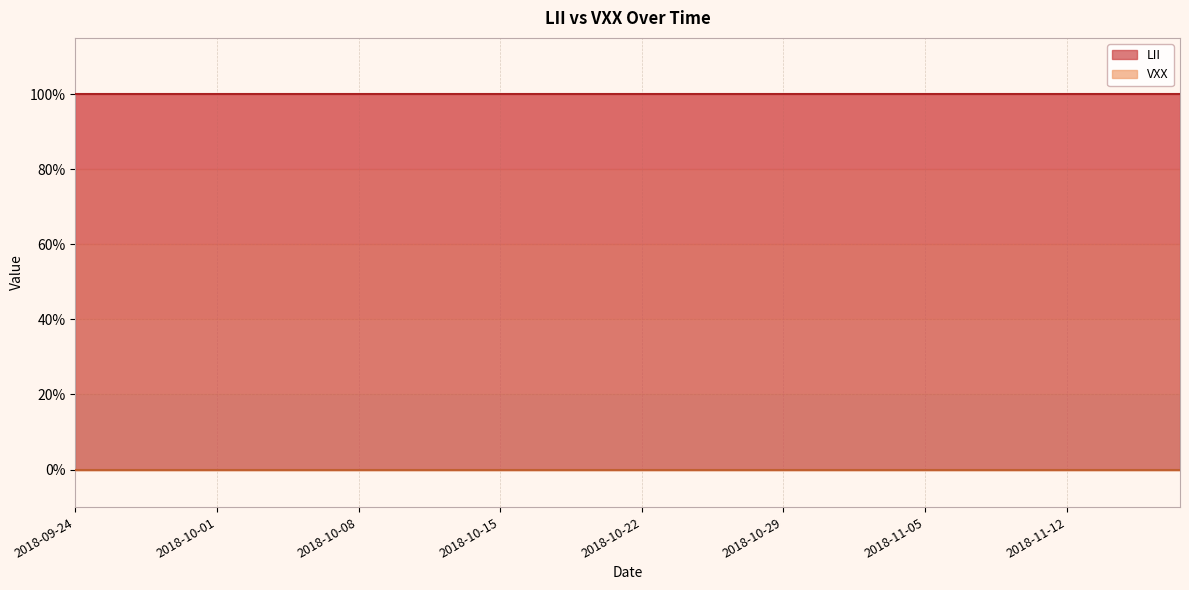

How many lines are shown in the chart?

2